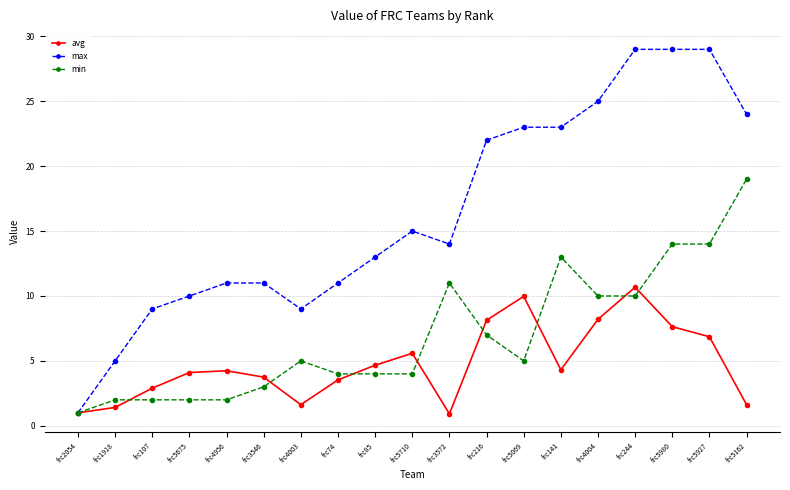

How many lines are shown in the chart?

3